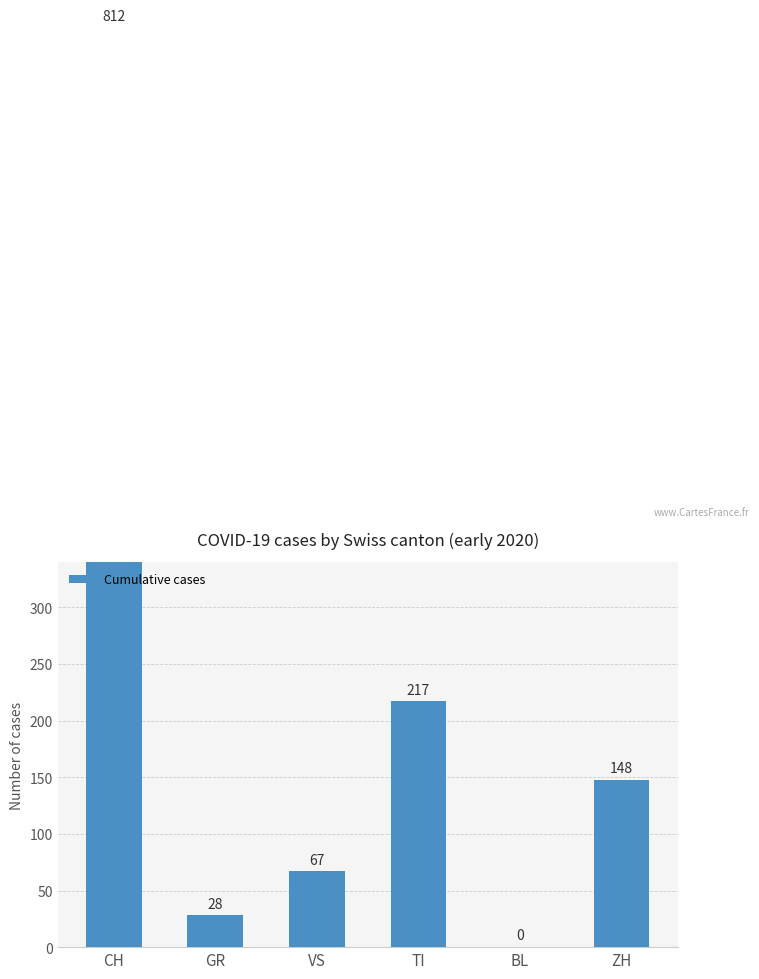

Is it true that the value at BL is -380?

False